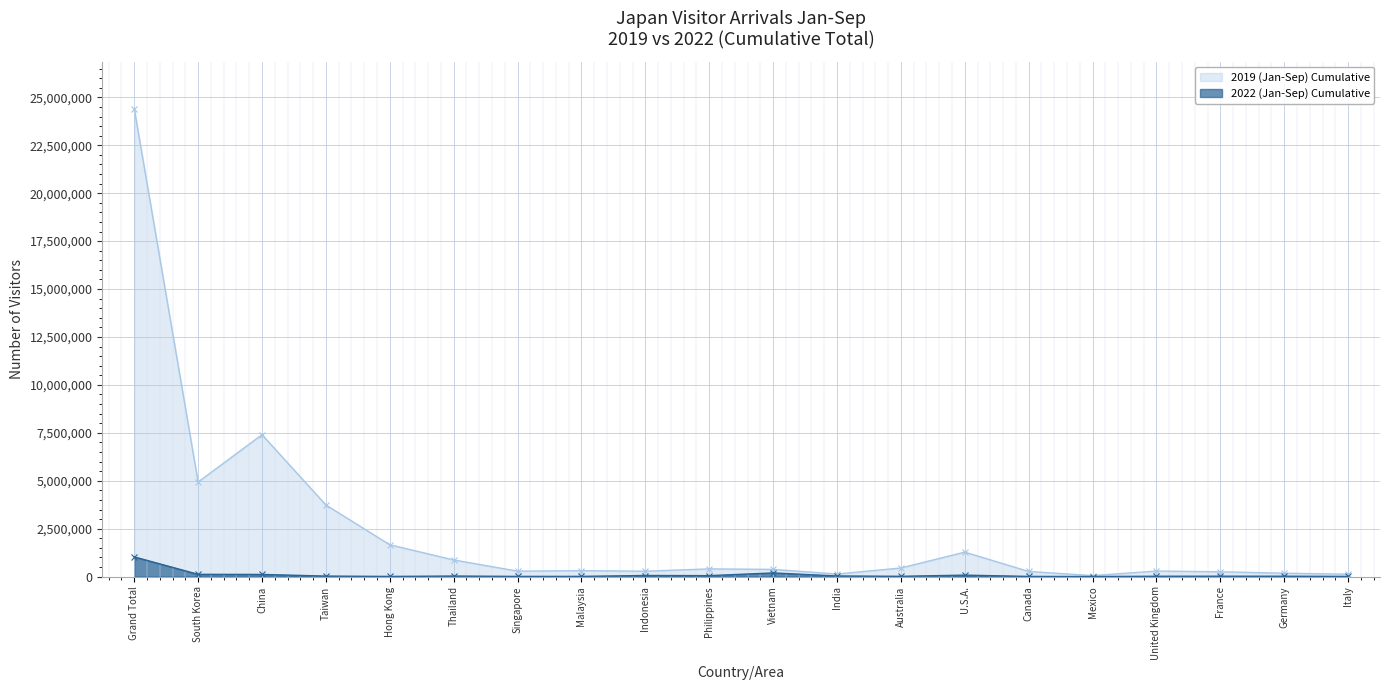

Rank the series at Grand Total from lowest to highest value.

2022 (Jan-Sep) Cumulative, 2019 (Jan-Sep) Cumulative